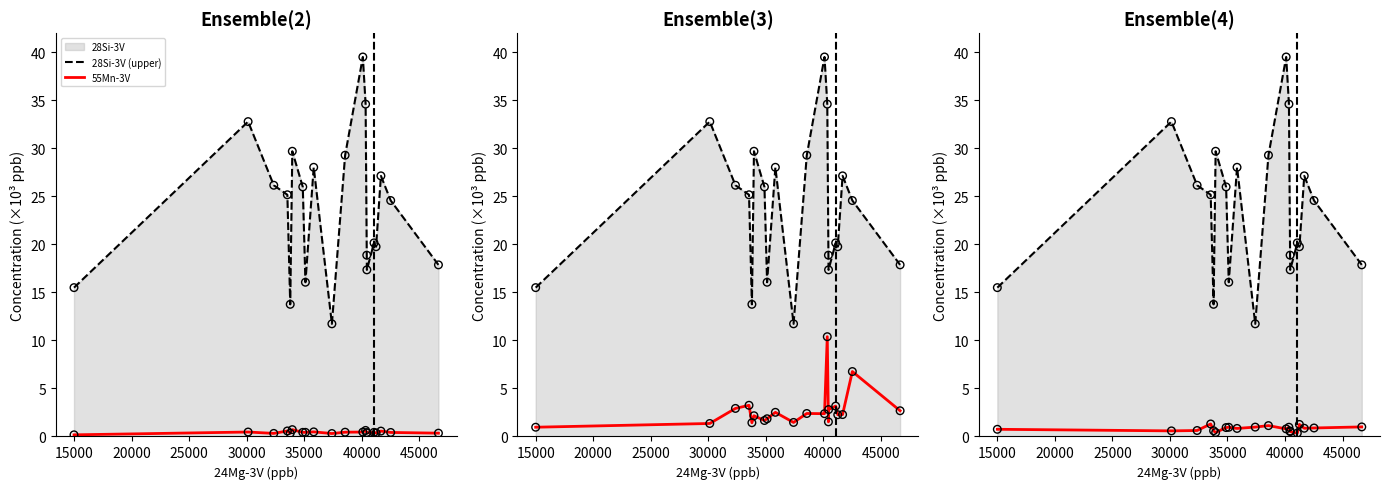

Which series has the largest Y range (max minus min)?

28Si-3V (upper)